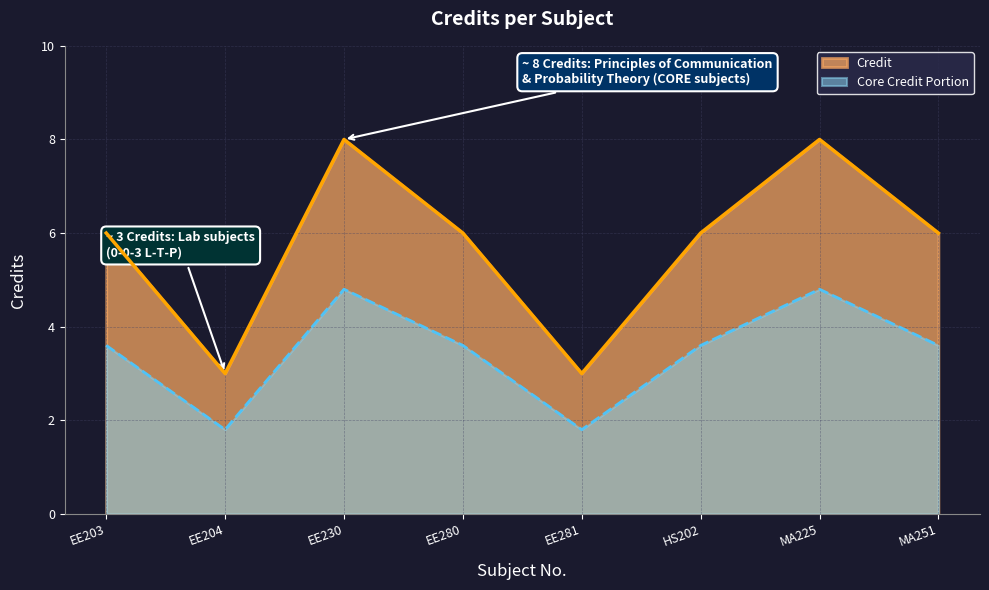

Count the values in the range 6 to 8.

6